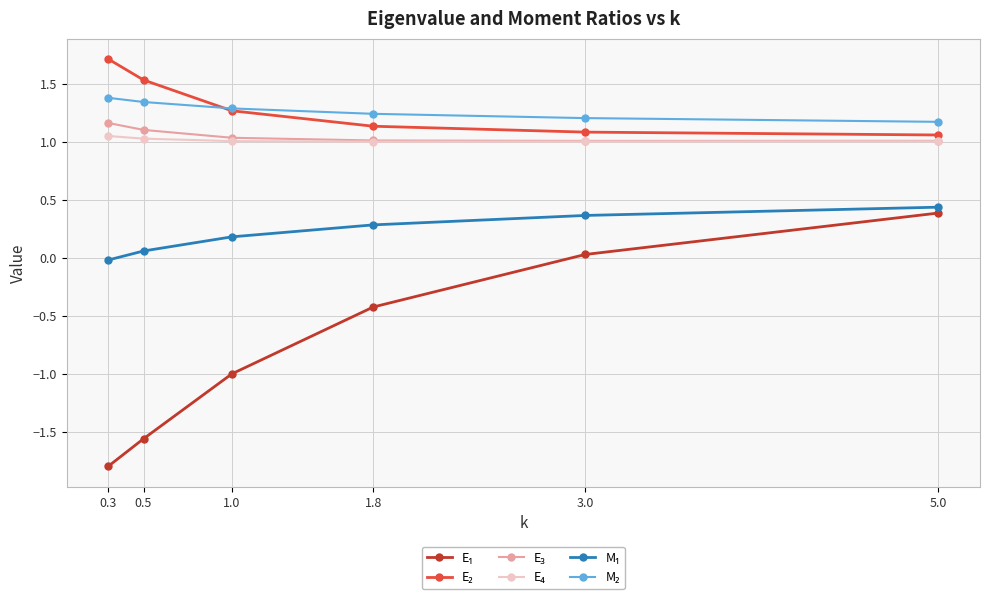

What position from the left is 5.0?

6